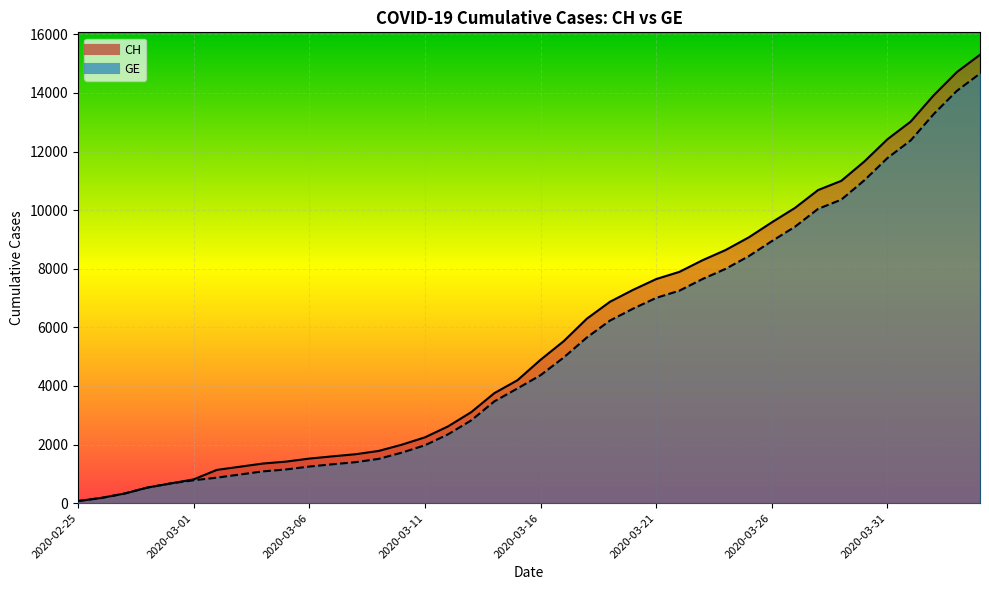

True or false: GE has a value of 801 at 2020-02-28.

False